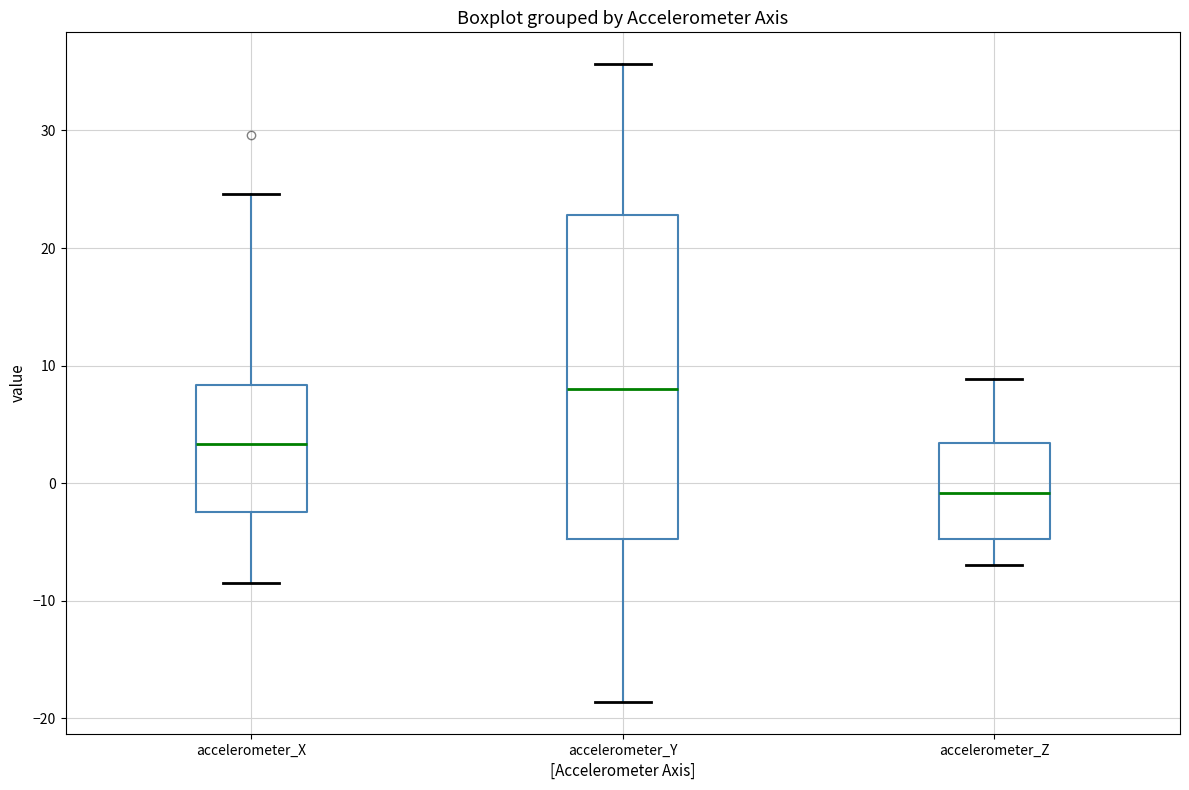

Reading left to right, read every box against the y-axis: the position of its median line, the range the box covers, and the ends of its whiskers. The values are not printed on the chart, so give them approximately, as read against the axis.

accelerometer_X: median 3, box -2 to 8, whiskers -8 to 25
accelerometer_Y: median 8, box -5 to 23, whiskers -19 to 36
accelerometer_Z: median -1, box -5 to 3, whiskers -7 to 9